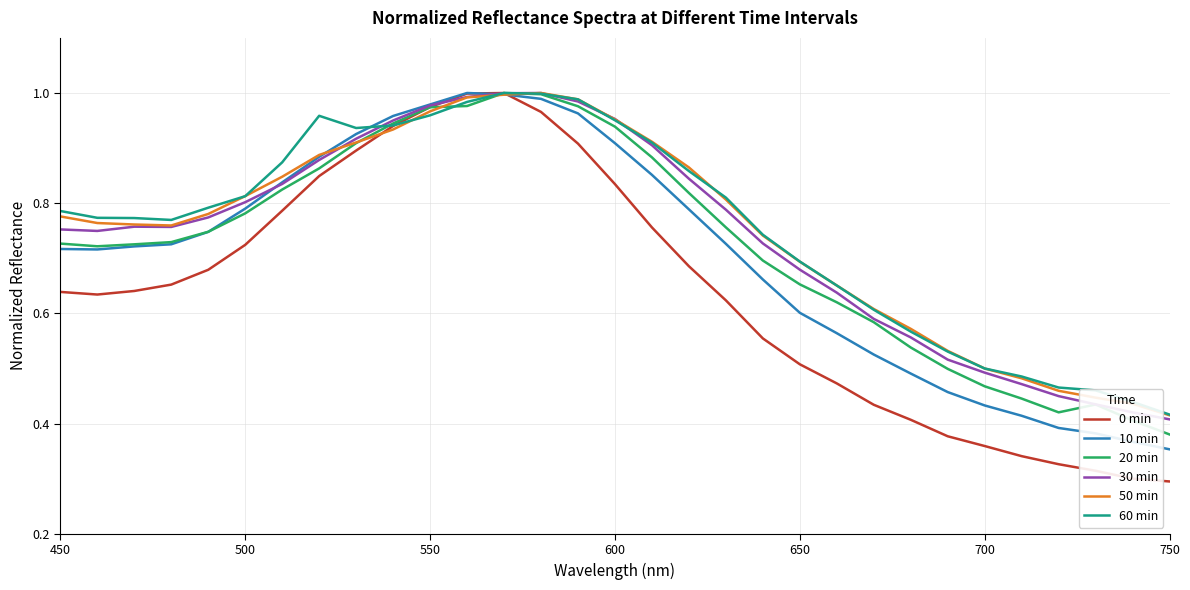

Which series has the widest spread of values?

0 min